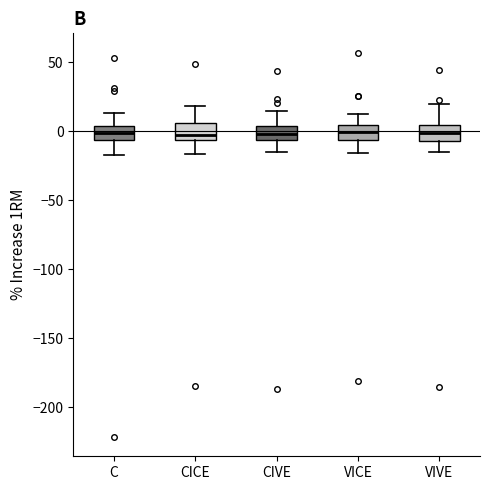

Reading left to right, read every box against the y-axis: the position of its median line, the range the box covers, and the ends of its whiskers. The values are not printed on the chart, so give them approximately, as read against the axis.

C: median 0, box -5 to 5, whiskers -15 to 15
CICE: median -5 (just above the box's lower edge), box -5 to 5, whiskers -15 to 20
CIVE: median 0, box -5 to 5, whiskers -15 to 15
VICE: median 0, box -5 to 5, whiskers -15 to 15
VIVE: median 0, box -5 to 5, whiskers -15 to 20